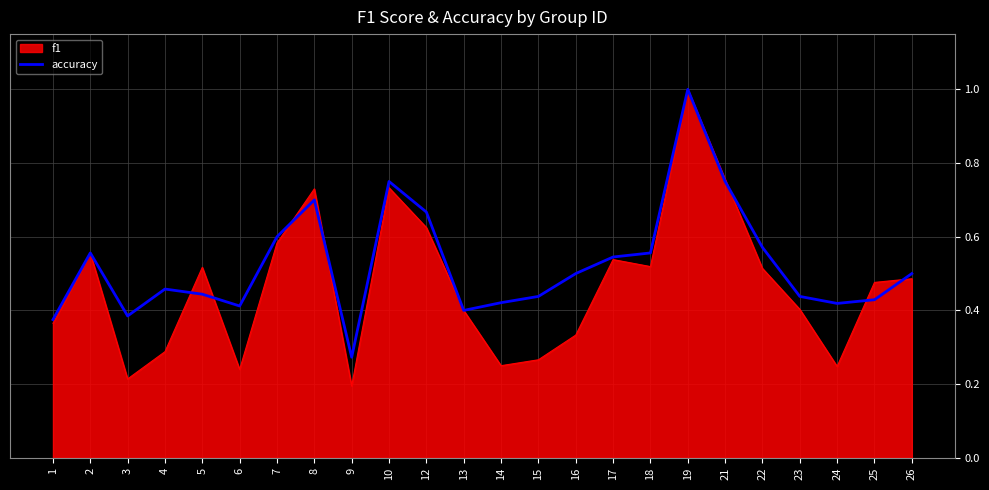

Which series changed the most between 1 and 8?

f1